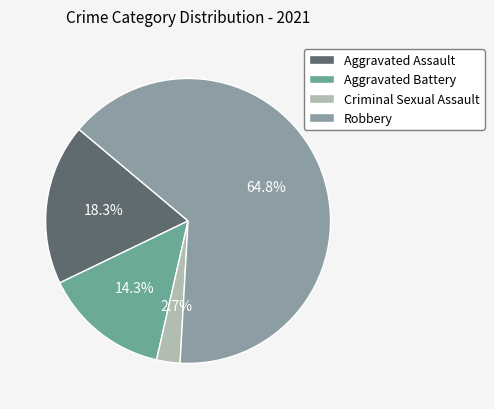

Which category has the biggest portion of the pie?

Robbery